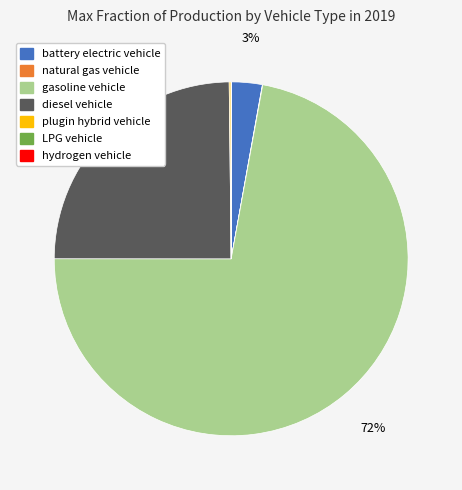

Which slice is the largest?

gasoline vehicle